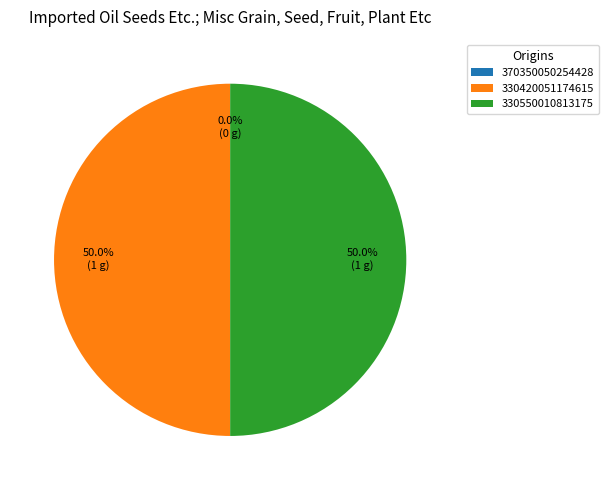

What is the largest slice in the pie chart?

330420051174615